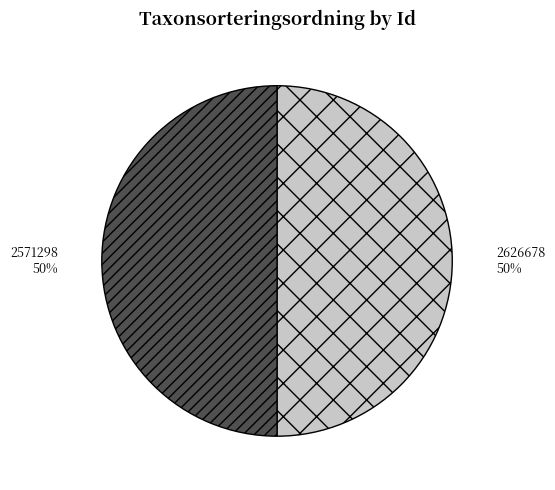

To the nearest percent, what is the average slice percentage?

50%